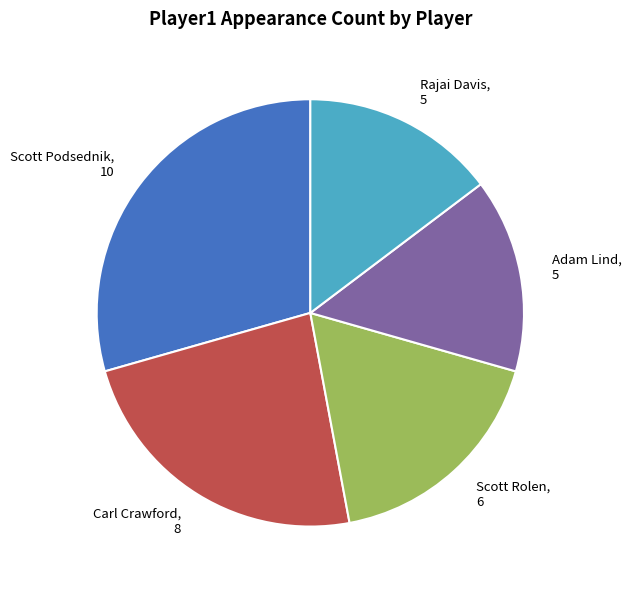

Which has a higher value, Adam Lind or Carl Crawford?

Carl Crawford